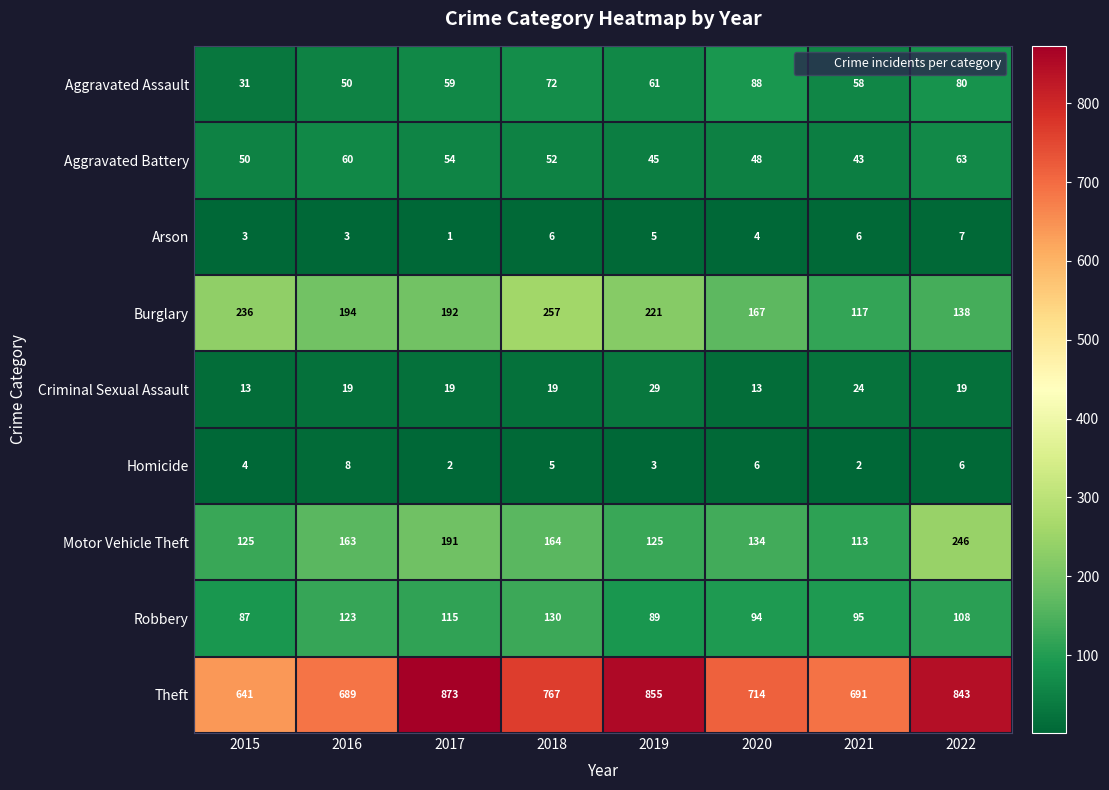

How many values in the Motor Vehicle Theft series are below 163?

4